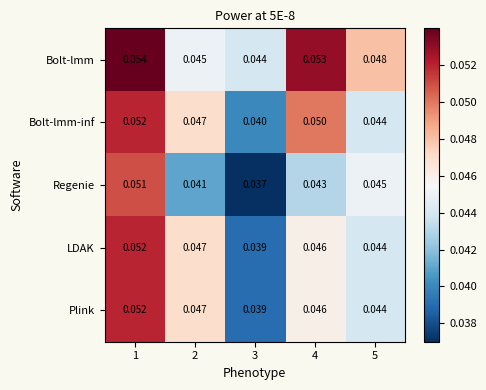

Between 1 and 2, which series saw the biggest shift?

Regenie